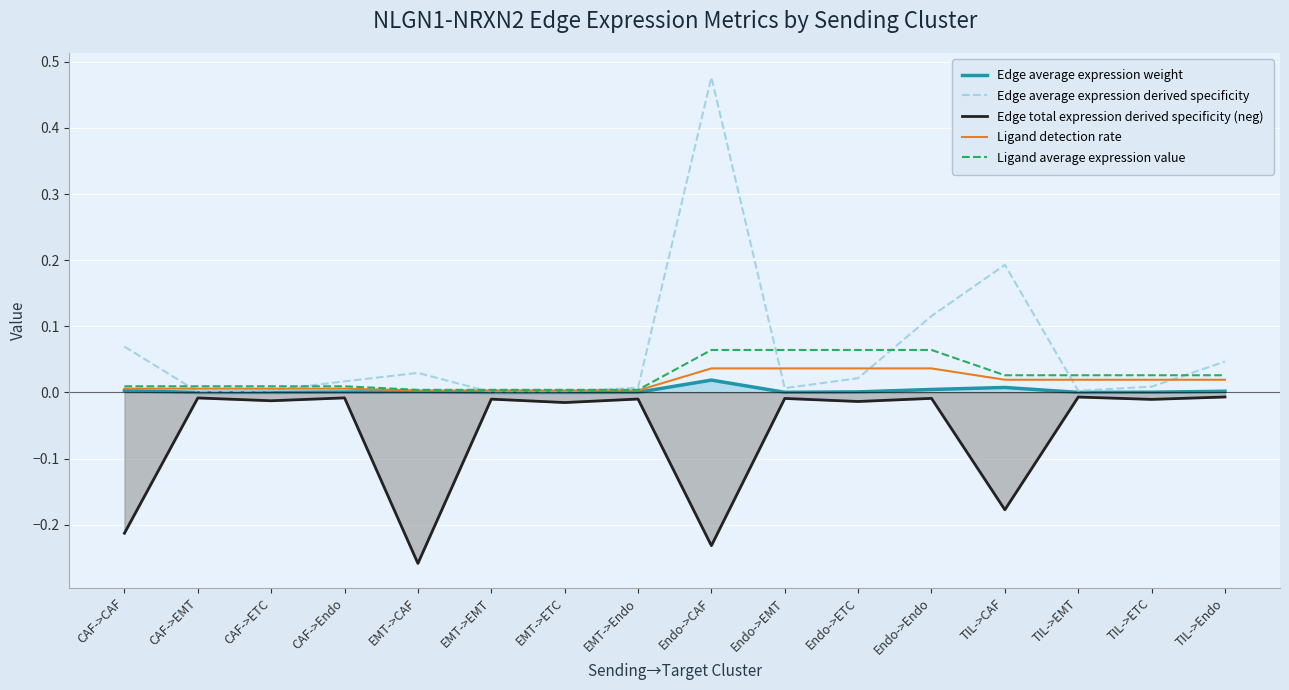

What value does the Ligand average expression value series have at Endo->EMT?

0.1